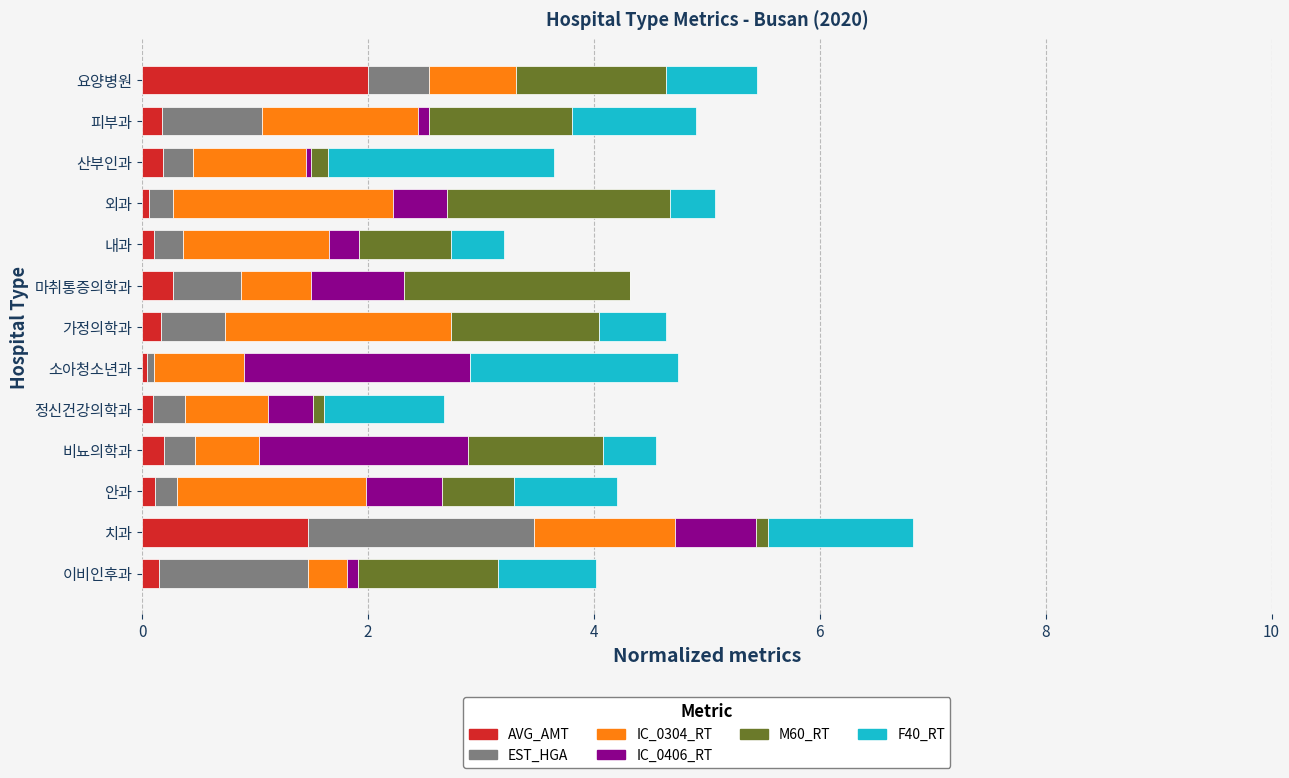

What is the sum of all AVG_AMT values?

5.0